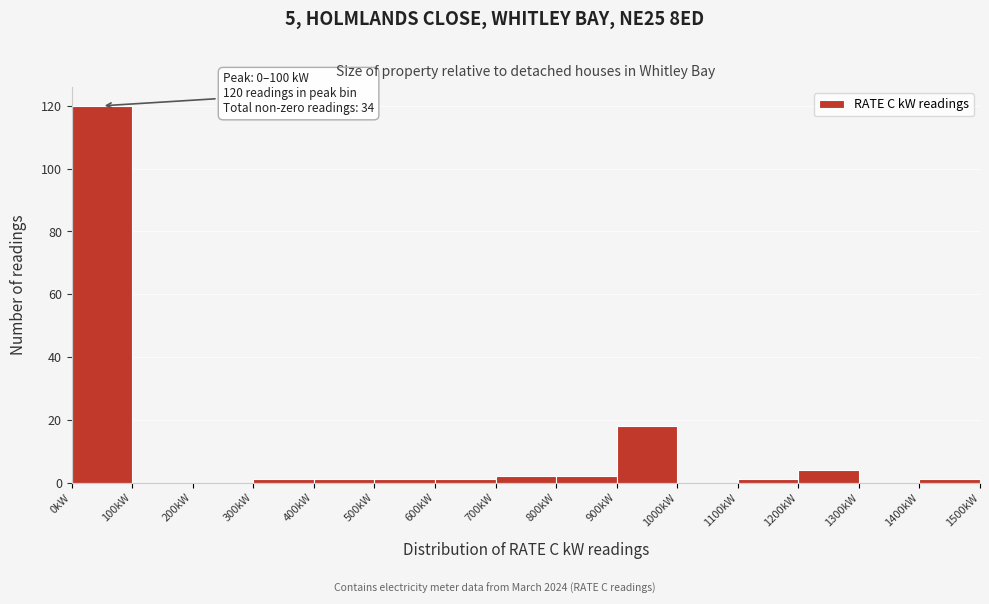

Which range on the x-axis has the tallest bar?

0 to 100